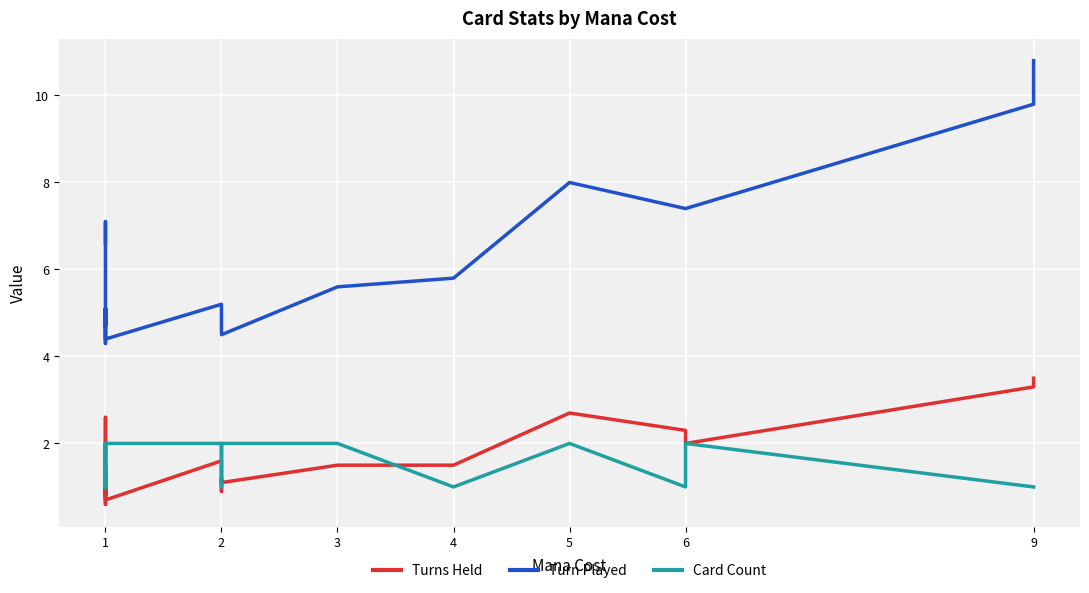

Rank the series at 6 from highest to lowest value.

Turn Played, Turns Held, Card Count